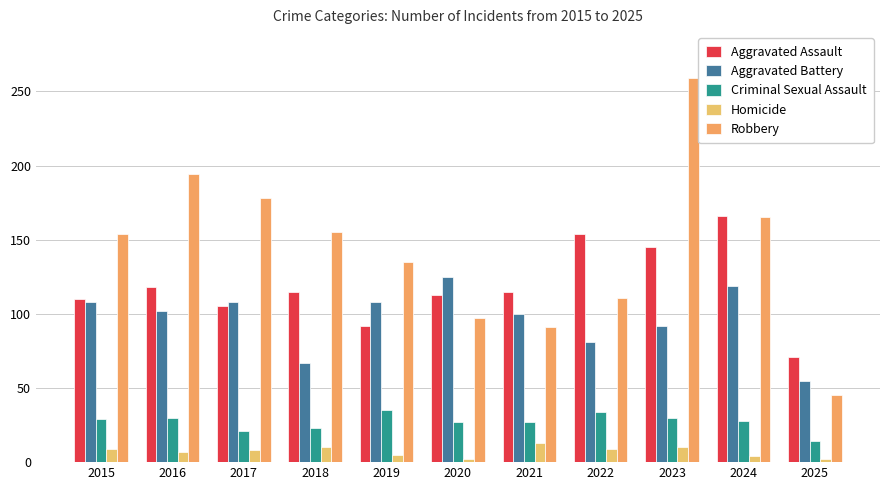

At which label is Homicide closest to 7?

2016